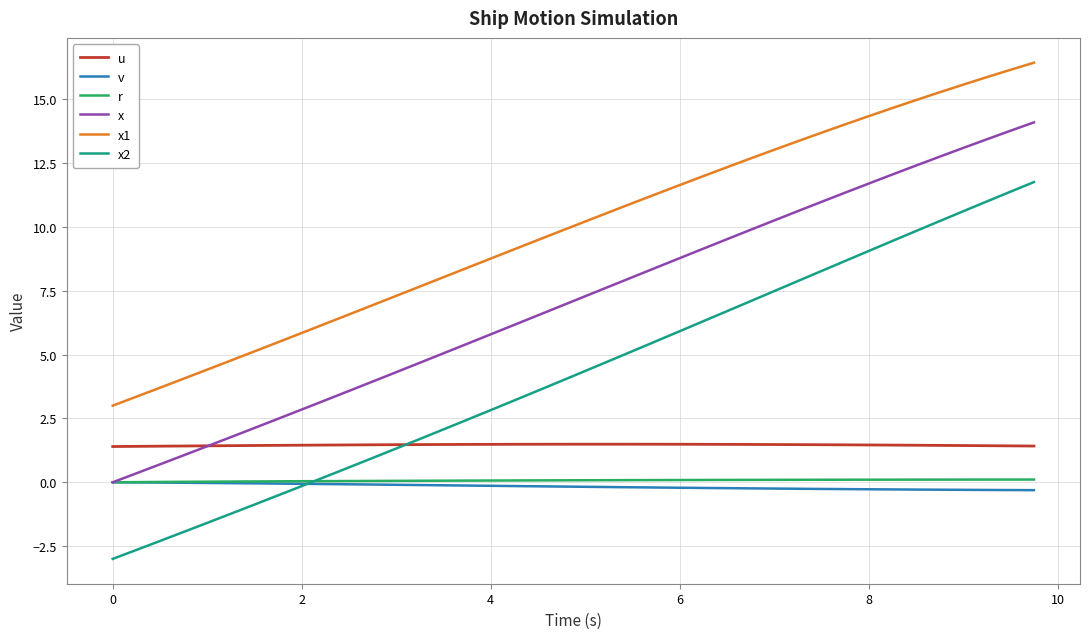

What is the maximum value shown in the chart?

16.4